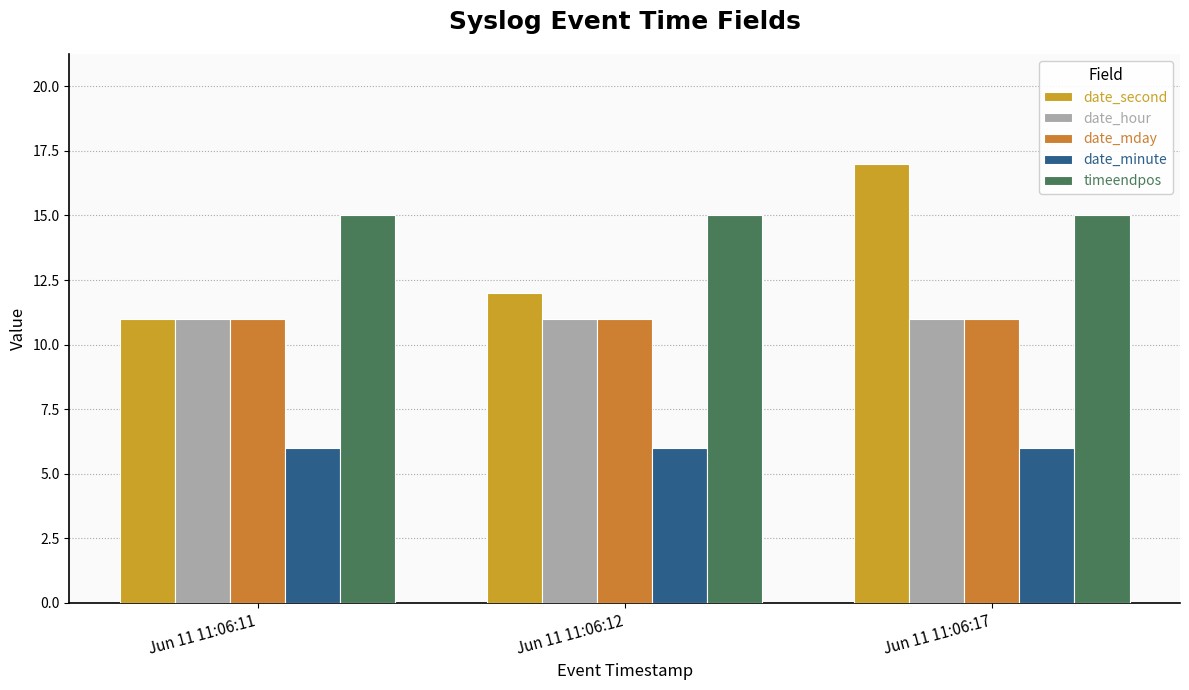

Which category has the lowest value in the date_mday series?

Jun 11 11:06:11